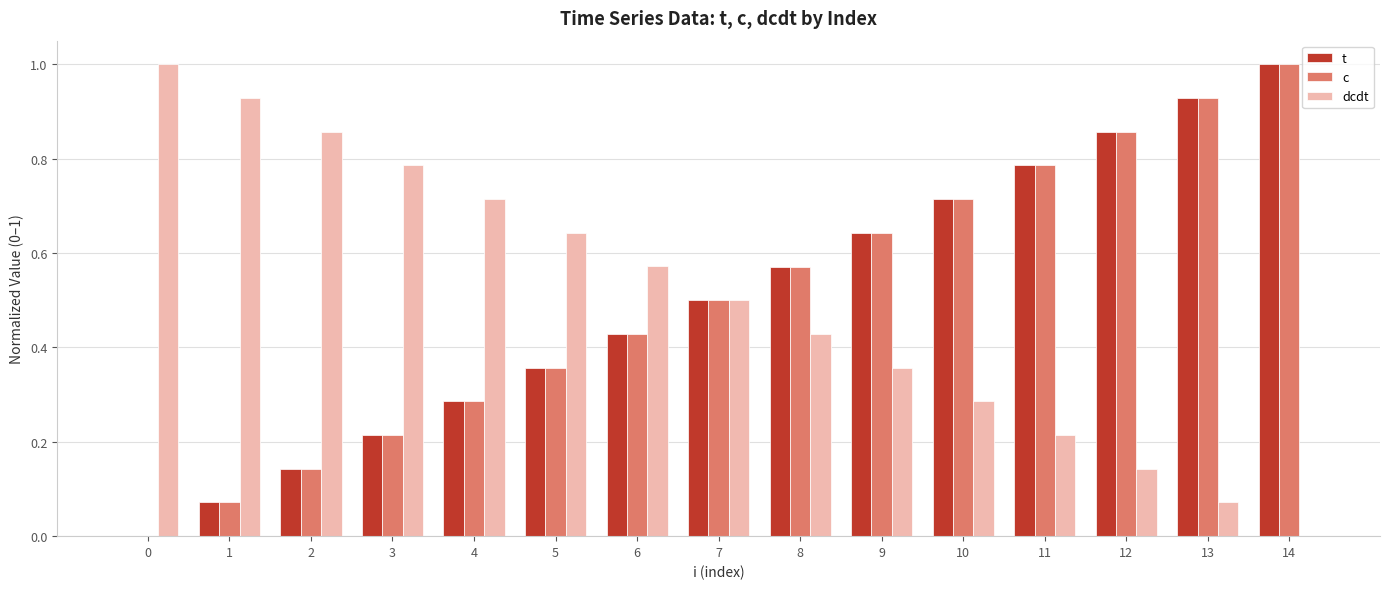

The value of t at 11 is 1.0. True or false?

False